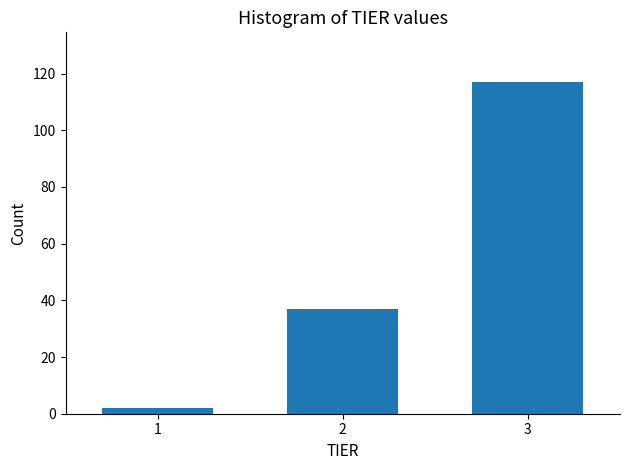

Reading left to right, transcribe this chart: for each bar, give the range it covers on the x-axis and its height. The values are not printed on the chart, so give them approximately, as read against the axis.

0.5 to 1.5: 2
1.5 to 2.5: 38
2.5 to 3.5: 118